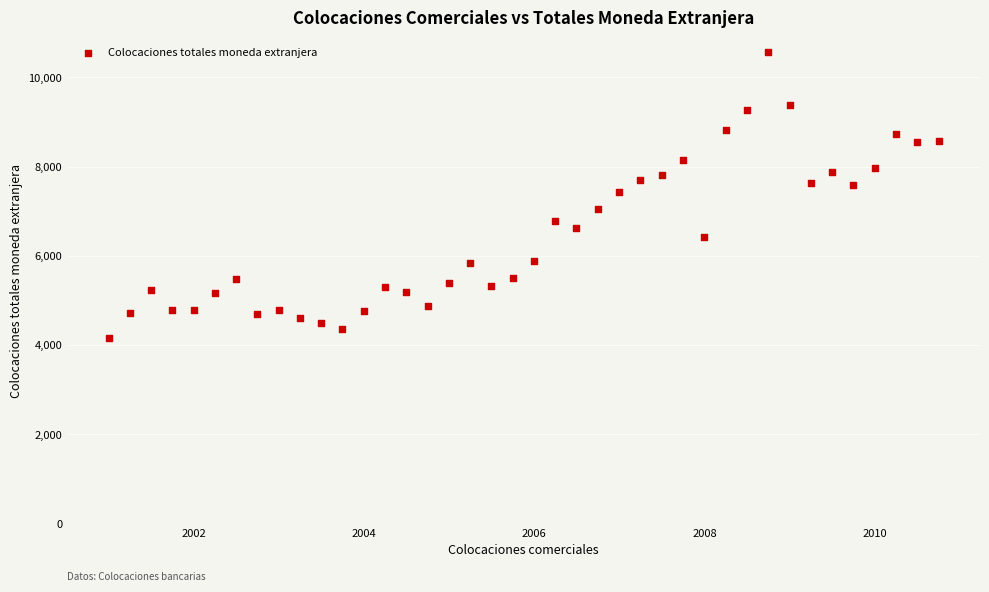

What is the range of Y values (max minus min)?

6424